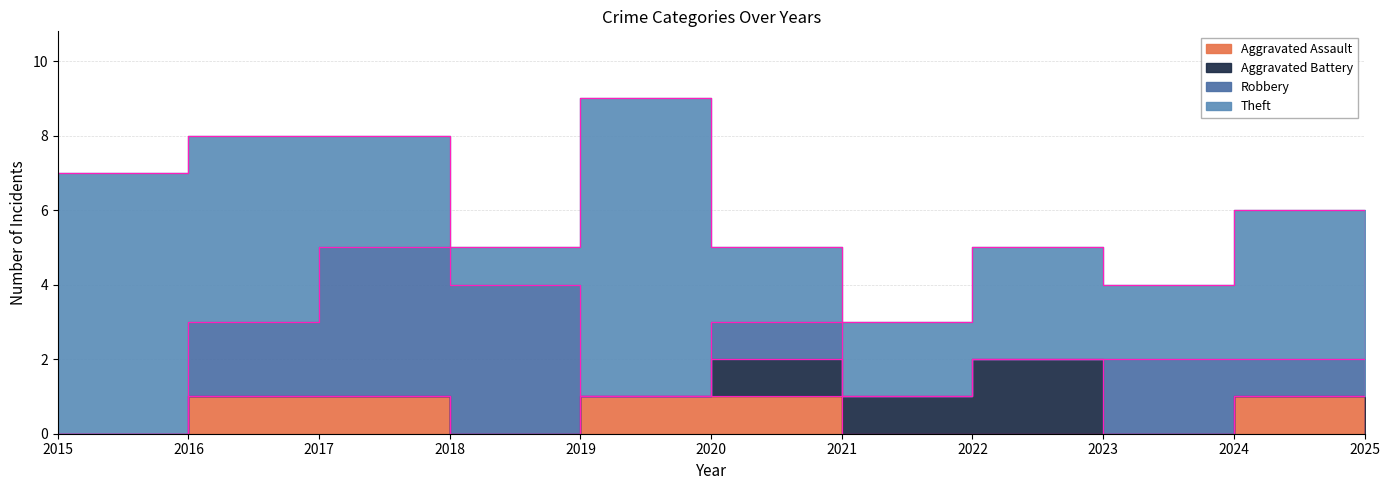

Where is the first local minimum for Aggravated Assault?

2018